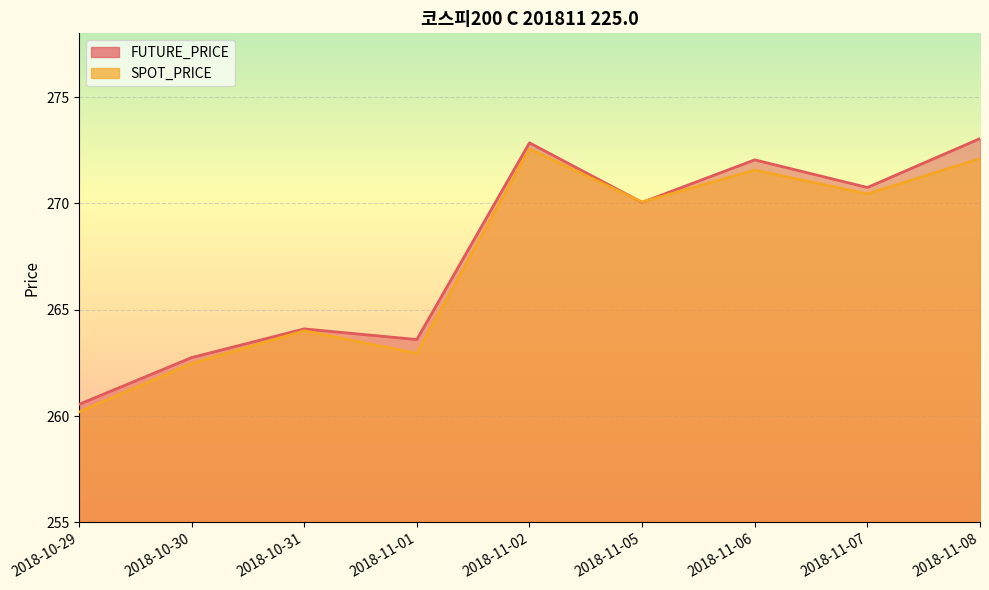

List the series in order of their overall mean, lowest first.

SPOT_PRICE, FUTURE_PRICE